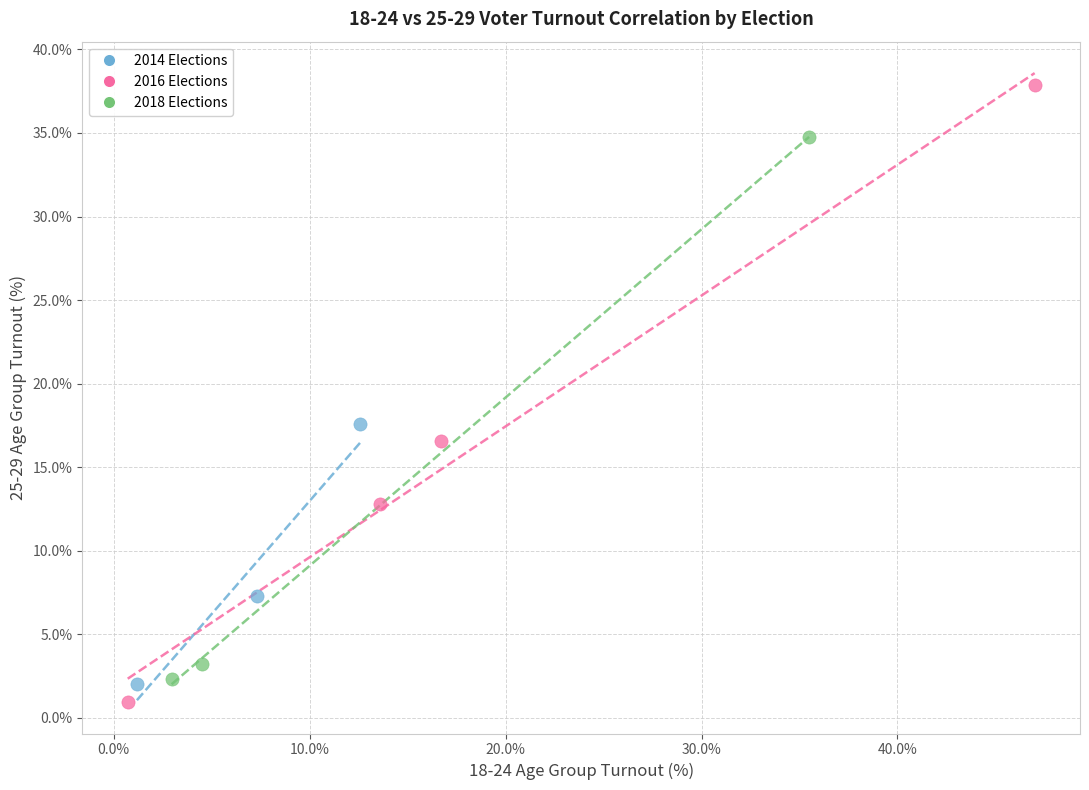

Which series reaches the maximum Y coordinate?

2016 Elections